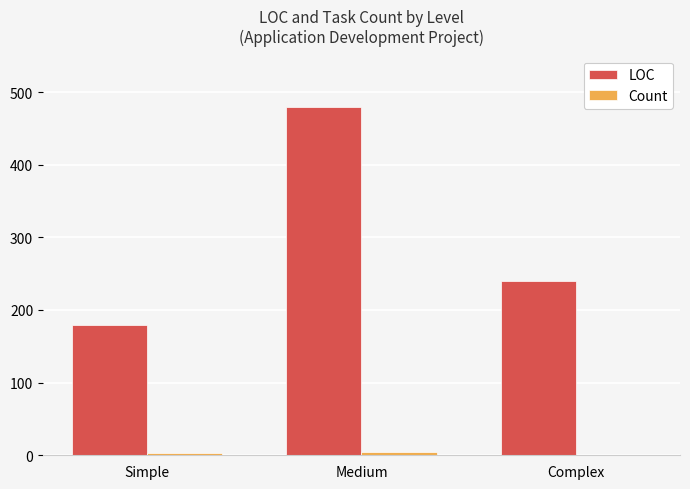

Is it true that LOC equals 279 at Simple?

False